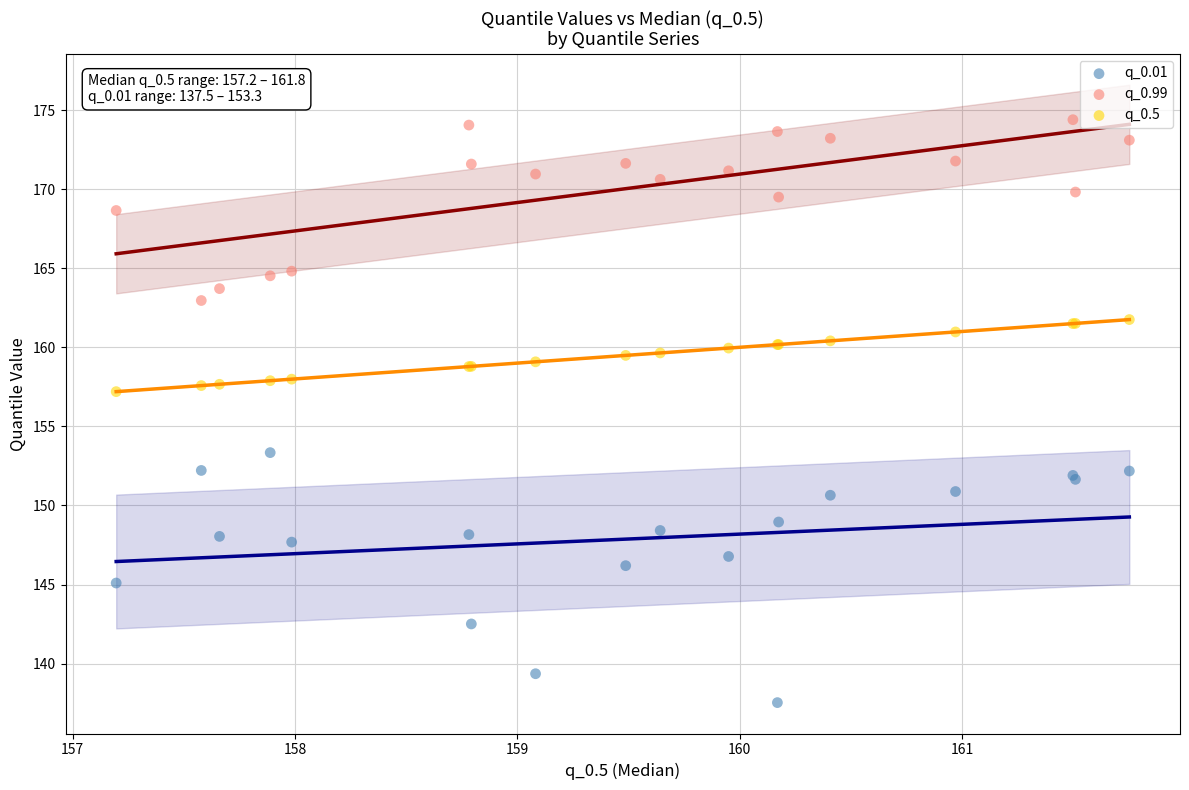

Across all series, what Y value is closest to 155?

153.3